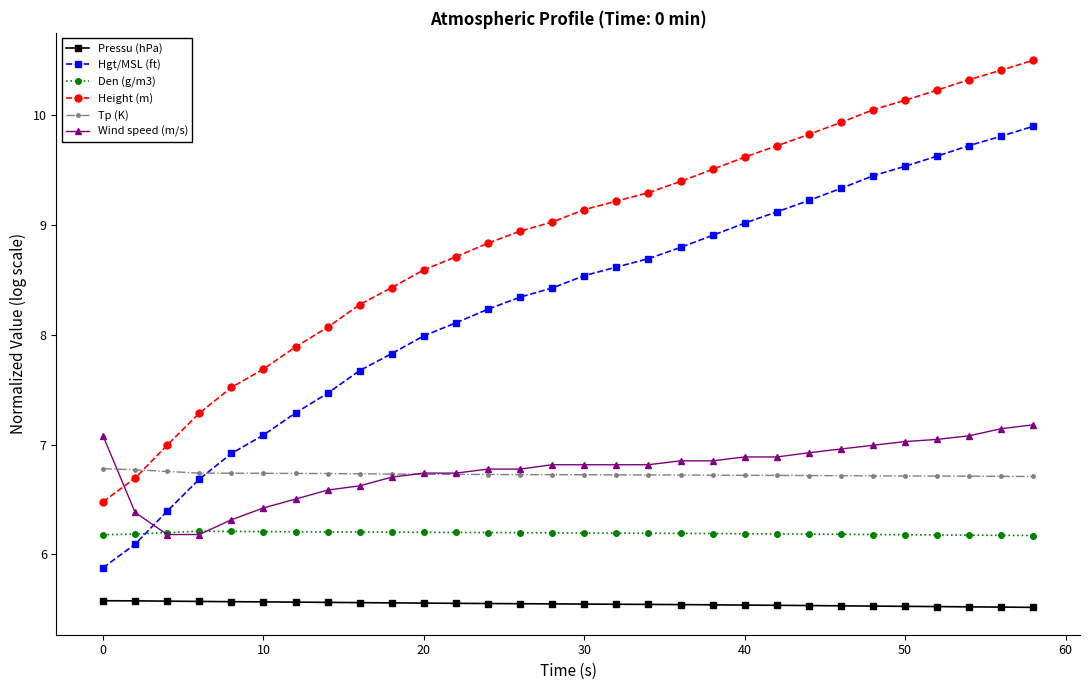

How many times do Height (m) and Tp (K) cross each other?

1